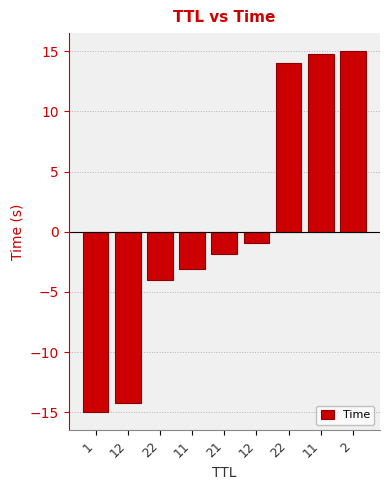

How many values are below zero?

6